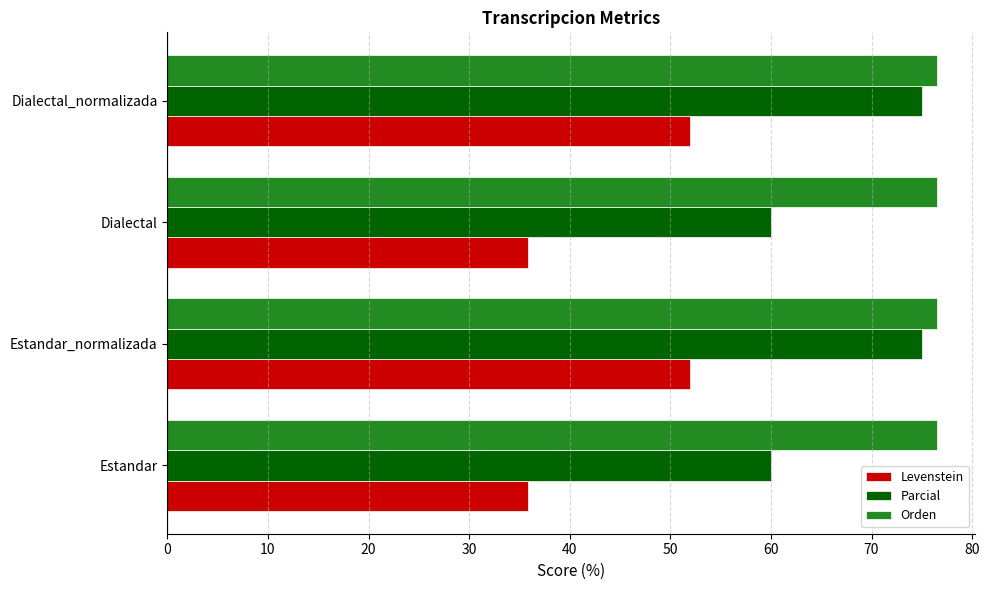

At how many categories does at least one series exceed 44?

4